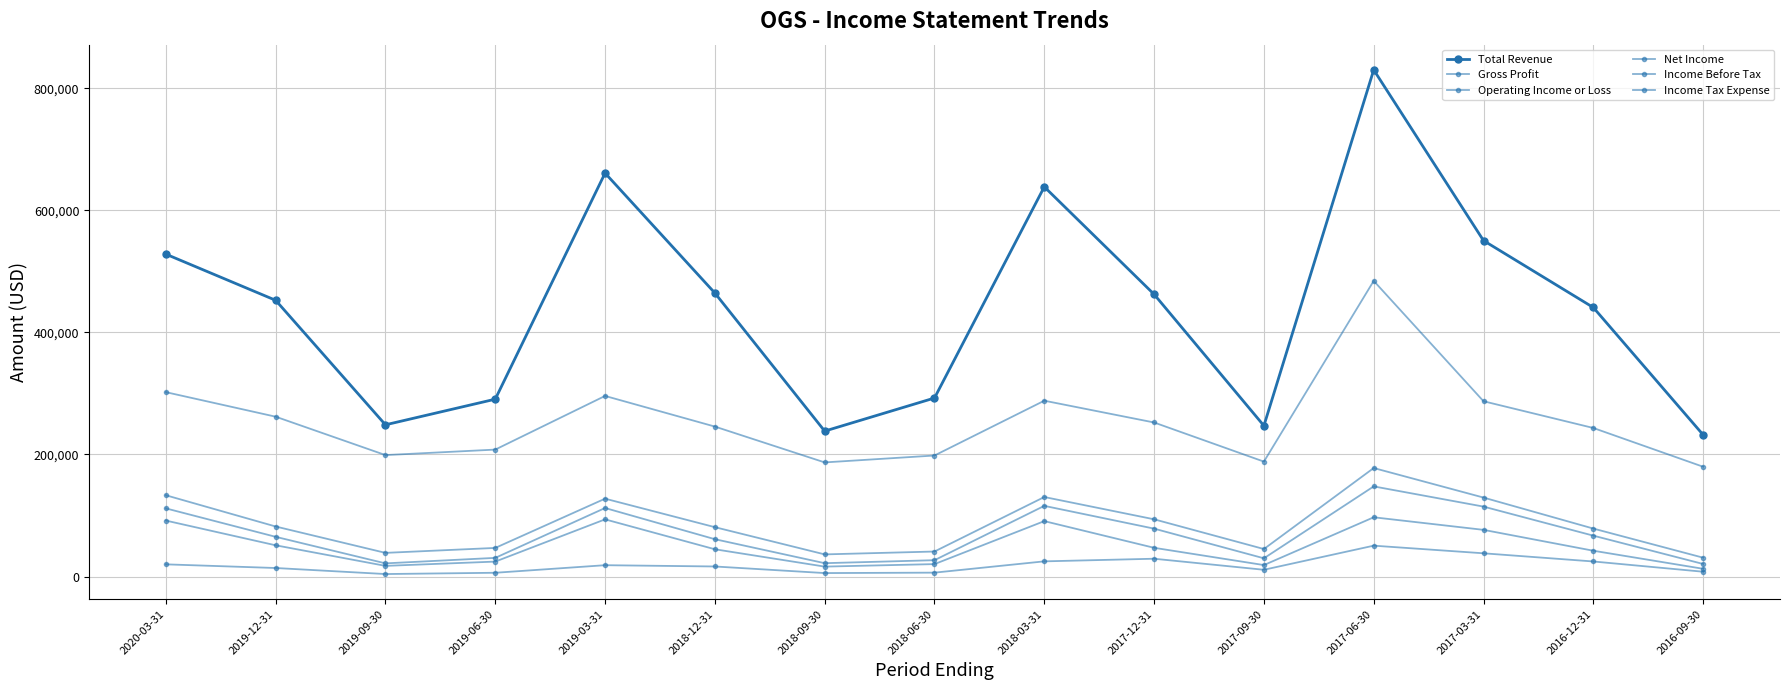

Count the number of data series in this chart.

6